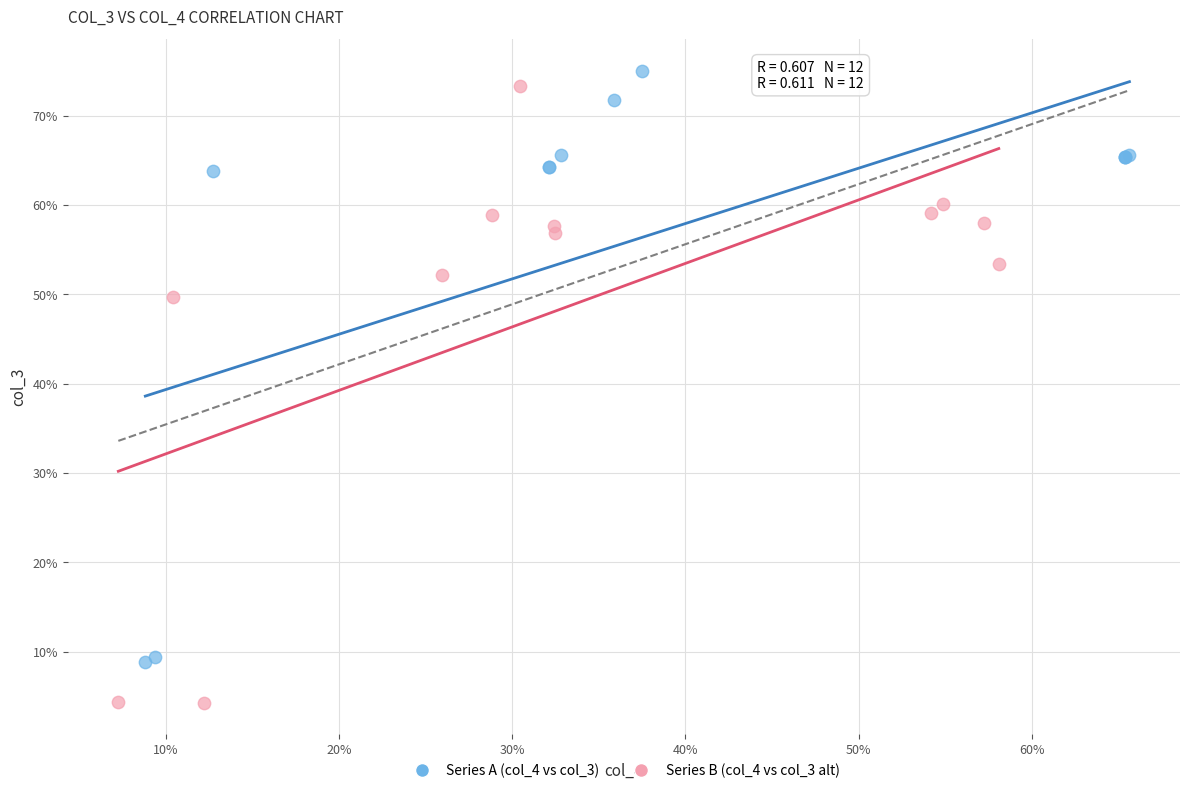

Which series contains the lowest Y value?

Series B (col_4 vs col_3 alt)